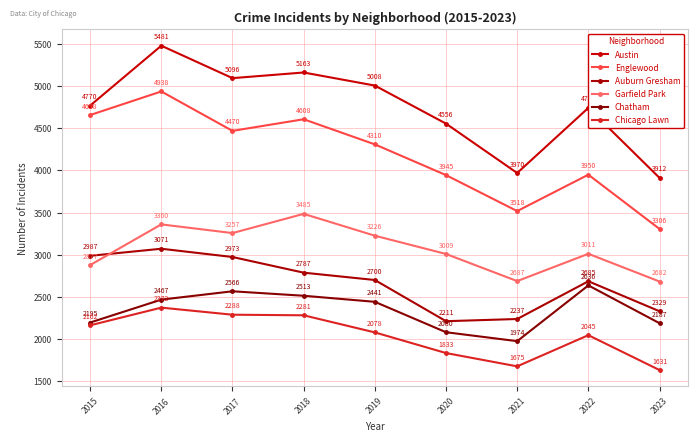

What is the difference between the Auburn Gresham values at 2019 and 2017?

273